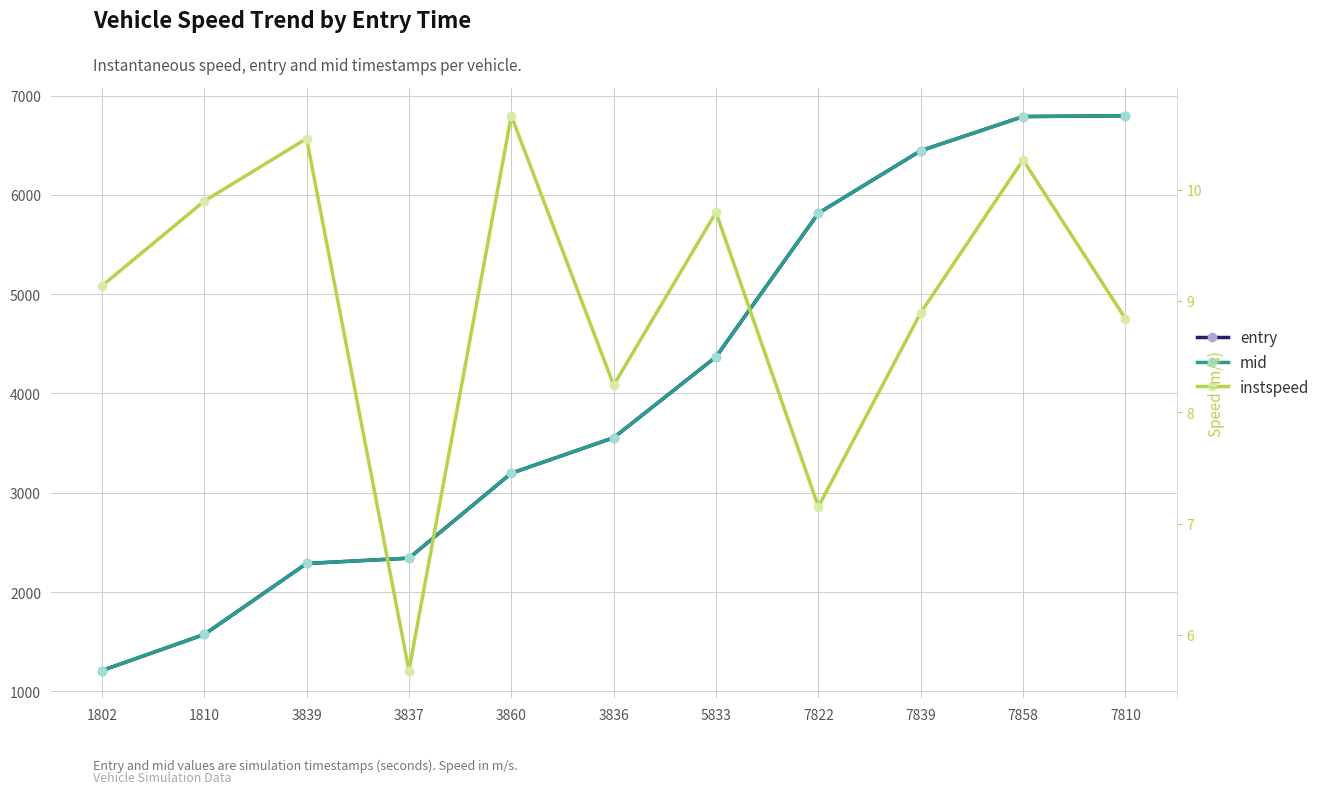

What is the minimum value shown in the chart?

5.7